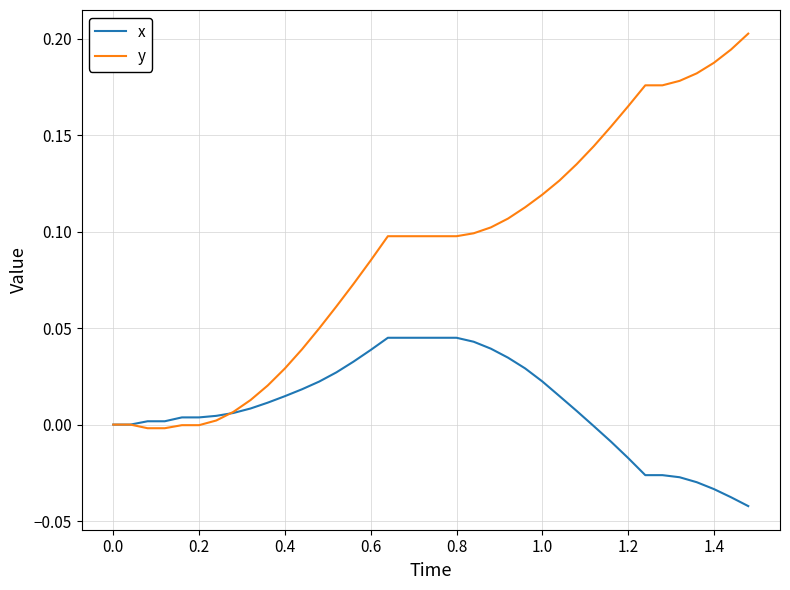

Which series has the largest range (max minus min)?

y